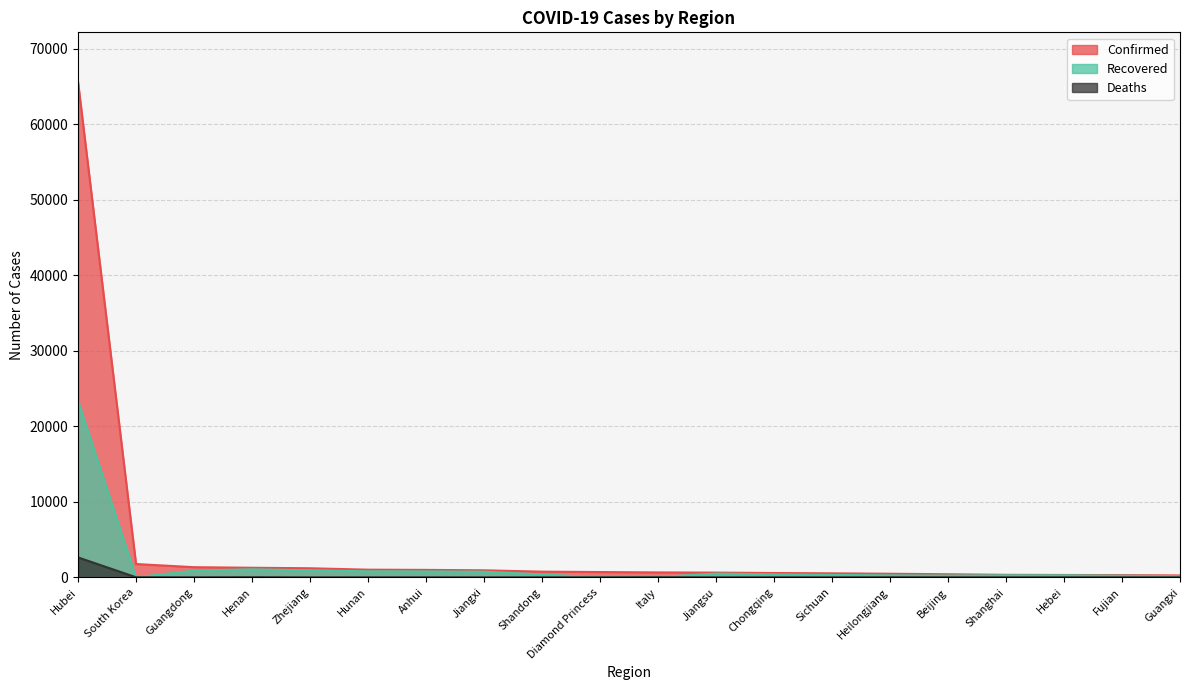

Which series has the widest spread of values?

Confirmed